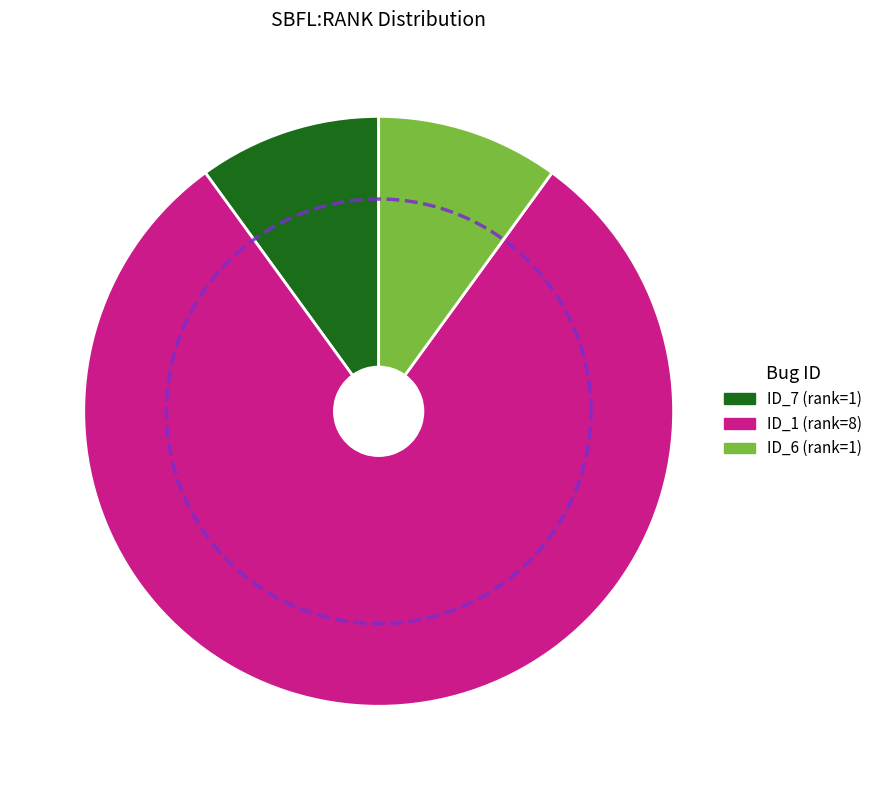

Is it true that _MultipleBugs_.NOB_1.ID_6 is 1% of the pie?

False